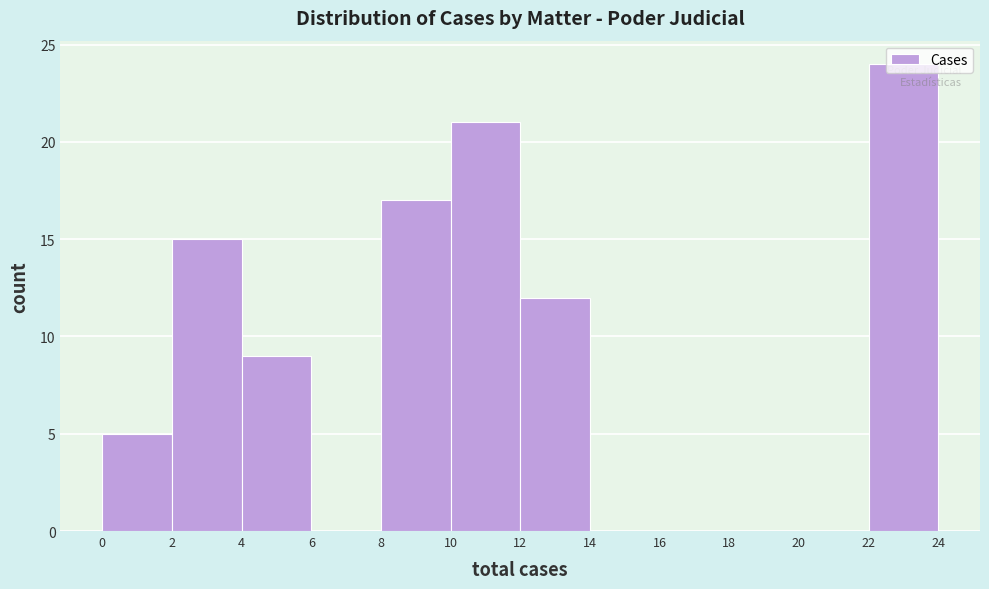

Reading left to right, transcribe this chart: for each bar, give the range it covers on the x-axis and its height. The values are not printed on the chart, so give them approximately, as read against the axis.

0 to 2: 5
2 to 4: 15
4 to 6: 9
6 to 8: 0
8 to 10: 17
10 to 12: 21
12 to 14: 12
14 to 16: 0
16 to 18: 0
18 to 20: 0
20 to 22: 0
22 to 24: 24